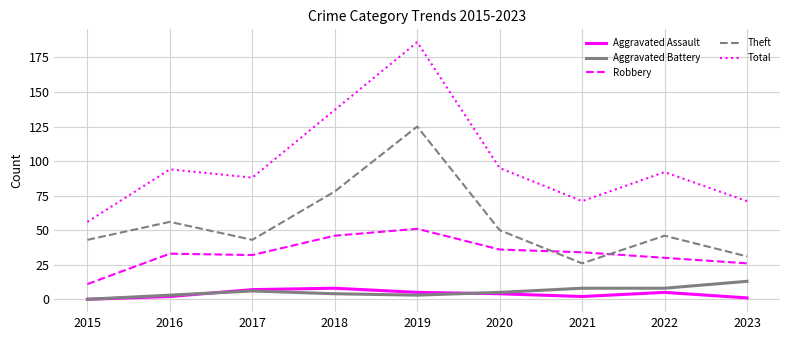

Which series changed the most between 2015 and 2022?

Total